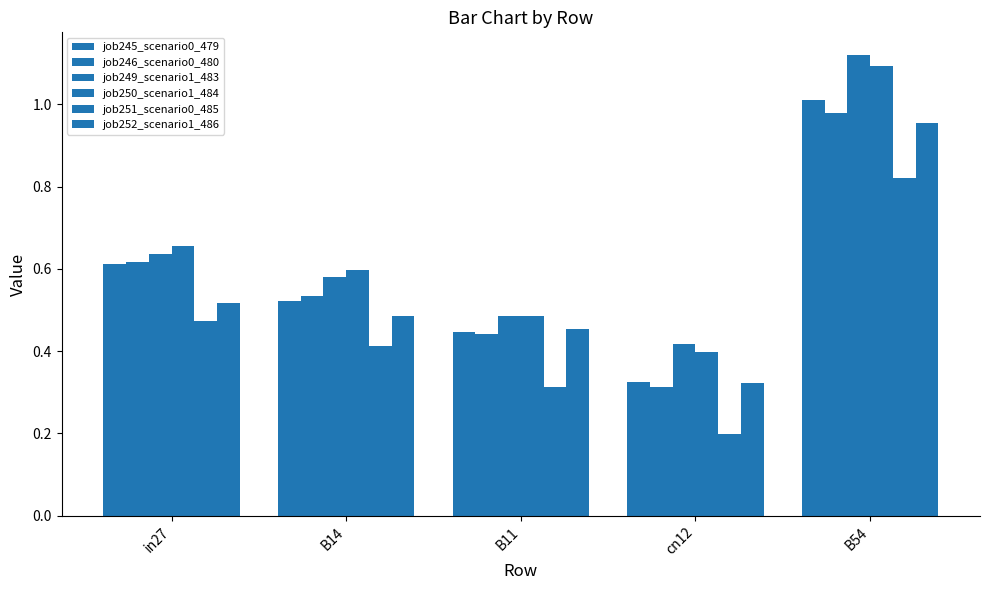

Count the number of categories in the chart.

5